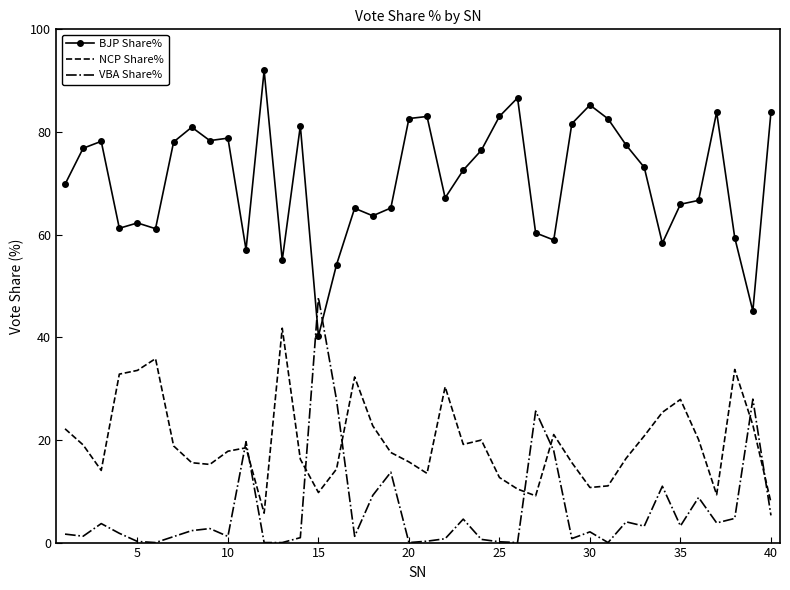

Which series has the widest spread of values?

BJP Share%